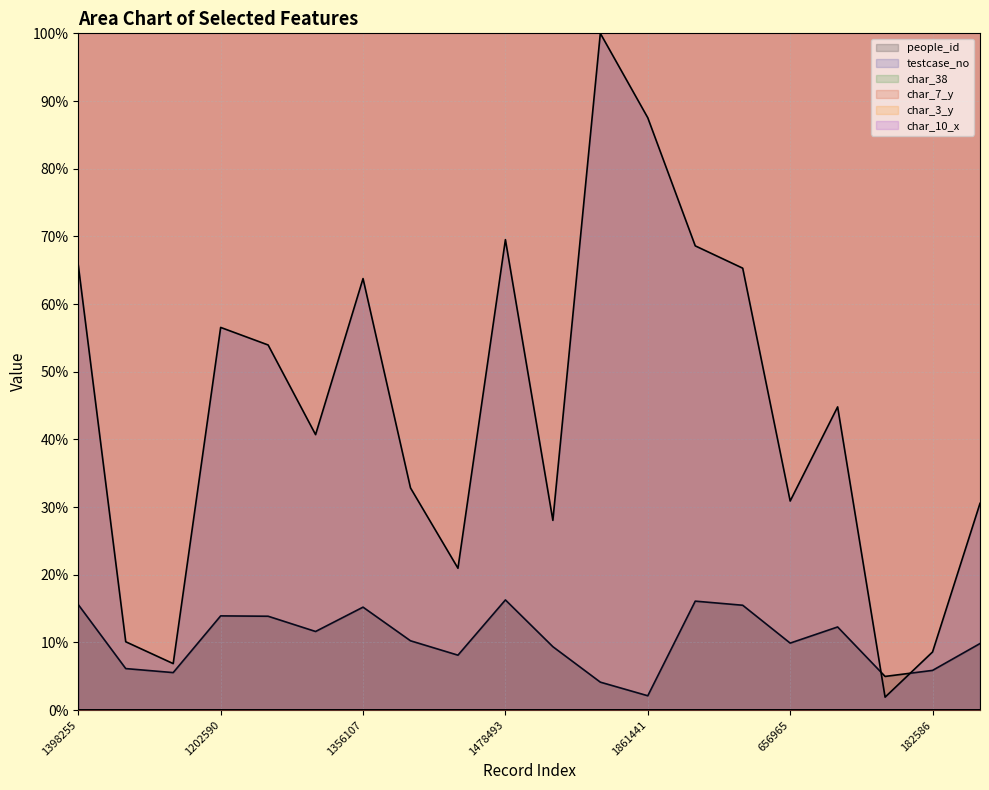

At how many categories does at least one series exceed 95?

1